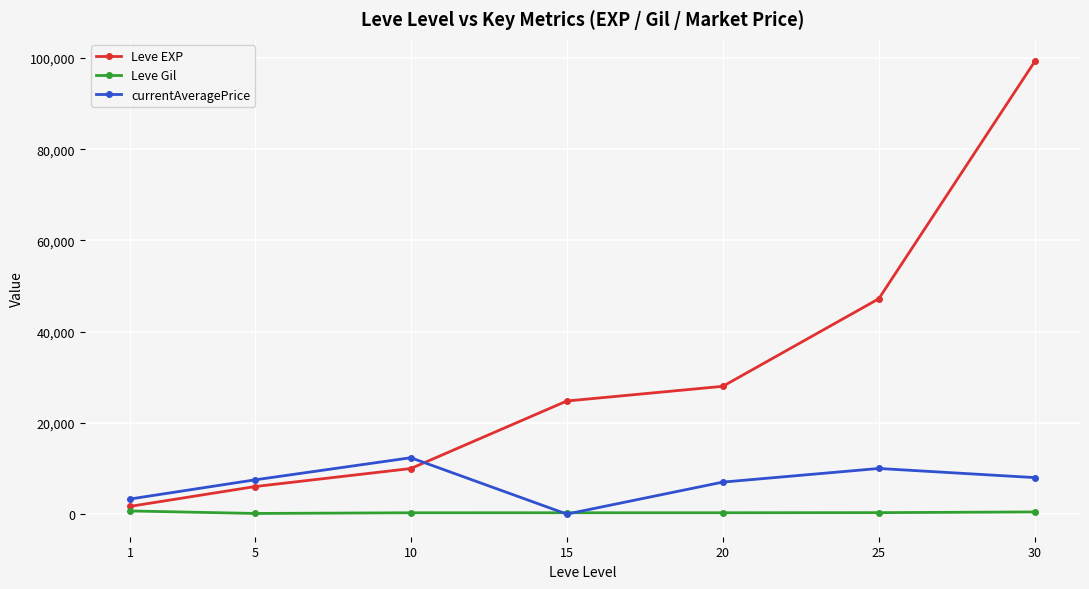

List the series in order of their overall mean, highest first.

Leve EXP, currentAveragePrice, Leve Gil